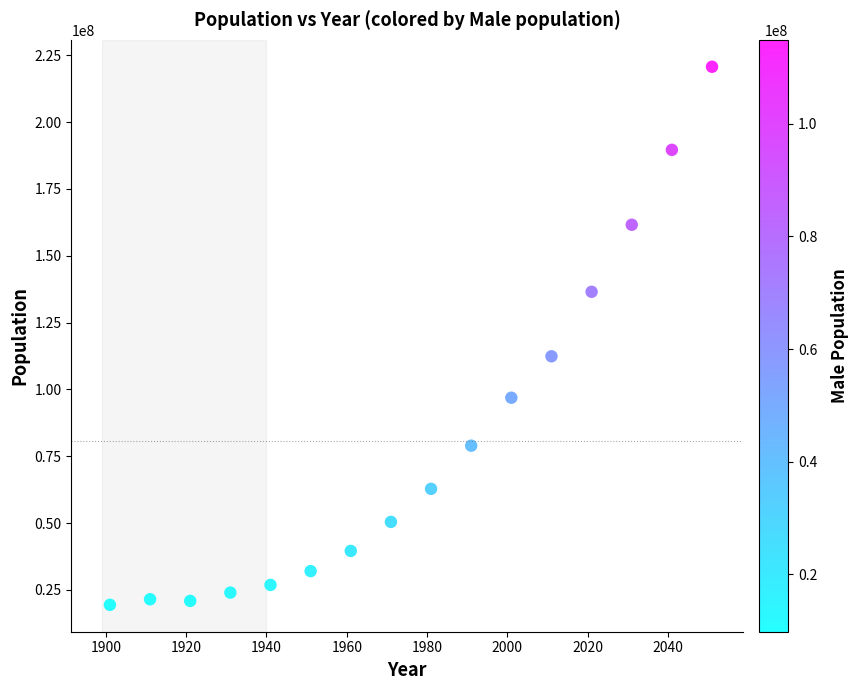

What Y value in the scatter plot is closest to 120047043?

112374333